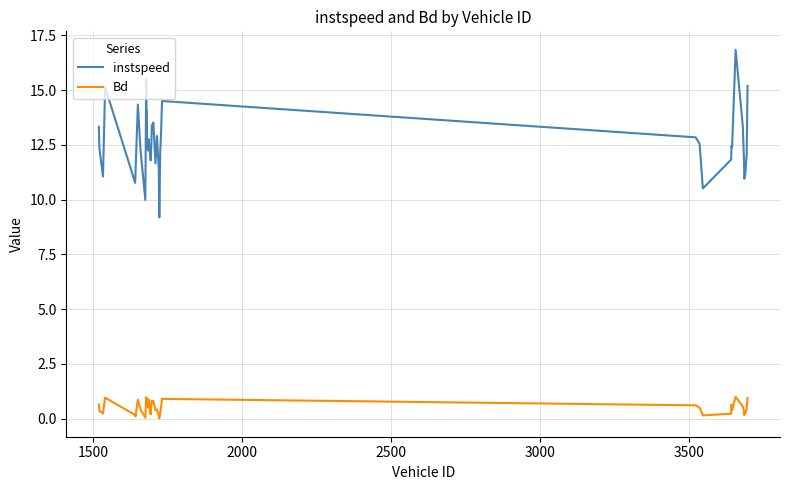

Which series has the largest total across all categories?

instspeed